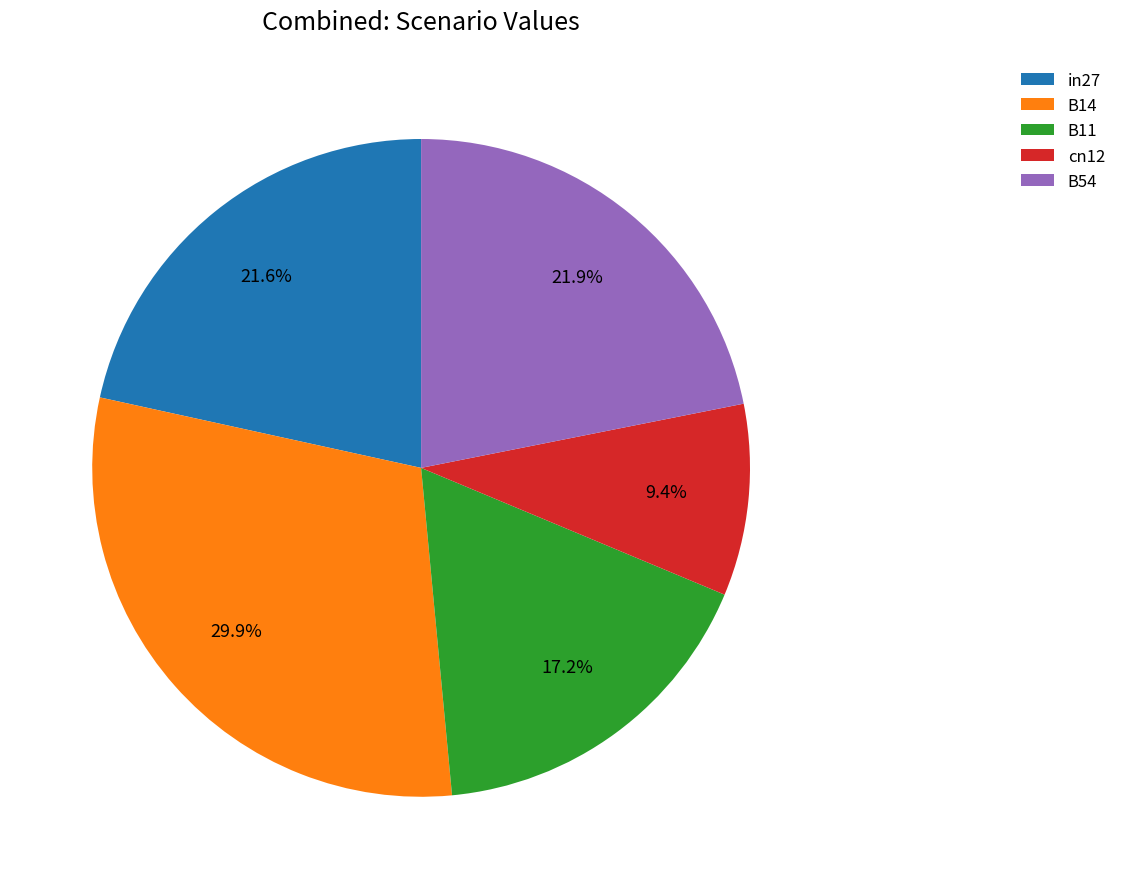

Does any single category account for the majority?

No